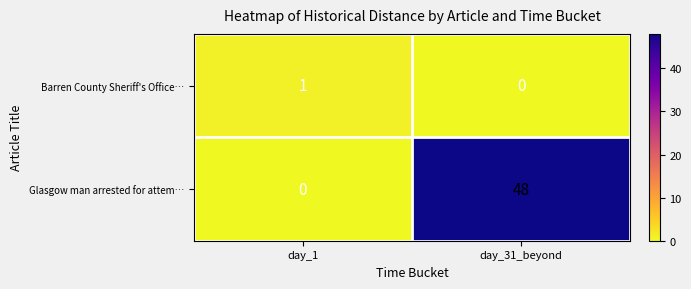

Which series has the largest total across all categories?

Glasgow man arrested for attem…